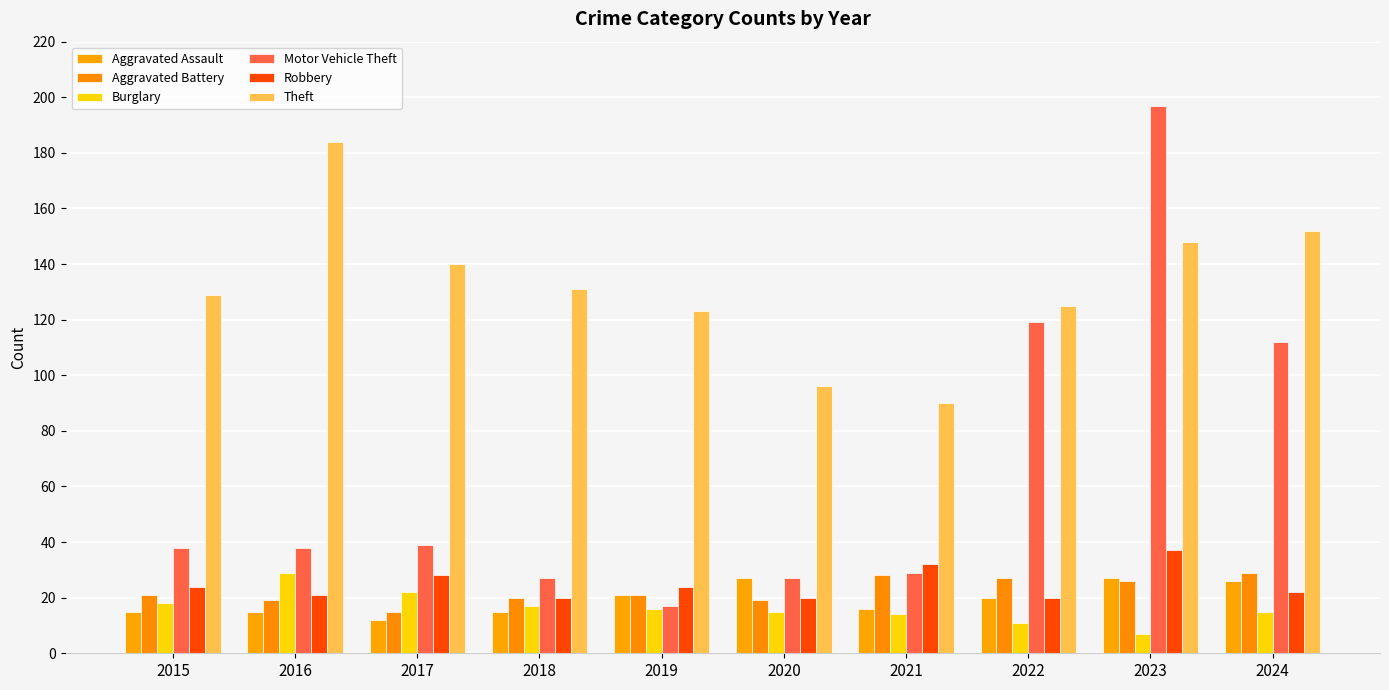

What is the difference between the maximum and second lowest values in the Aggravated Assault series?

12